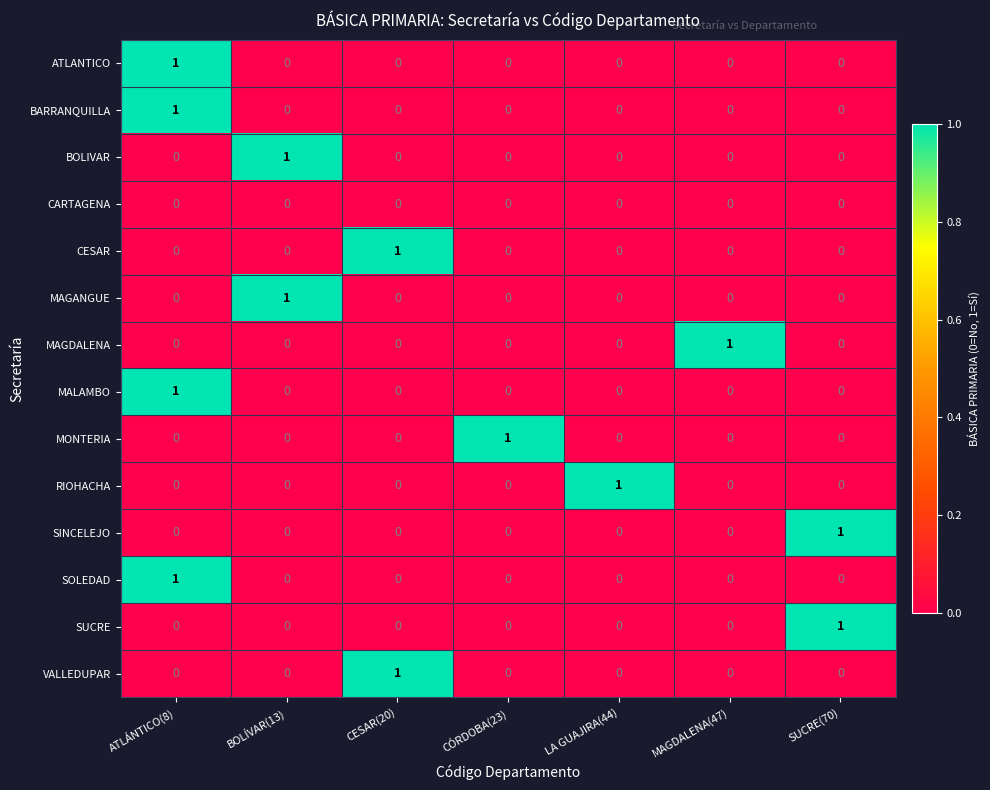

How many distinct data groups are displayed?

14